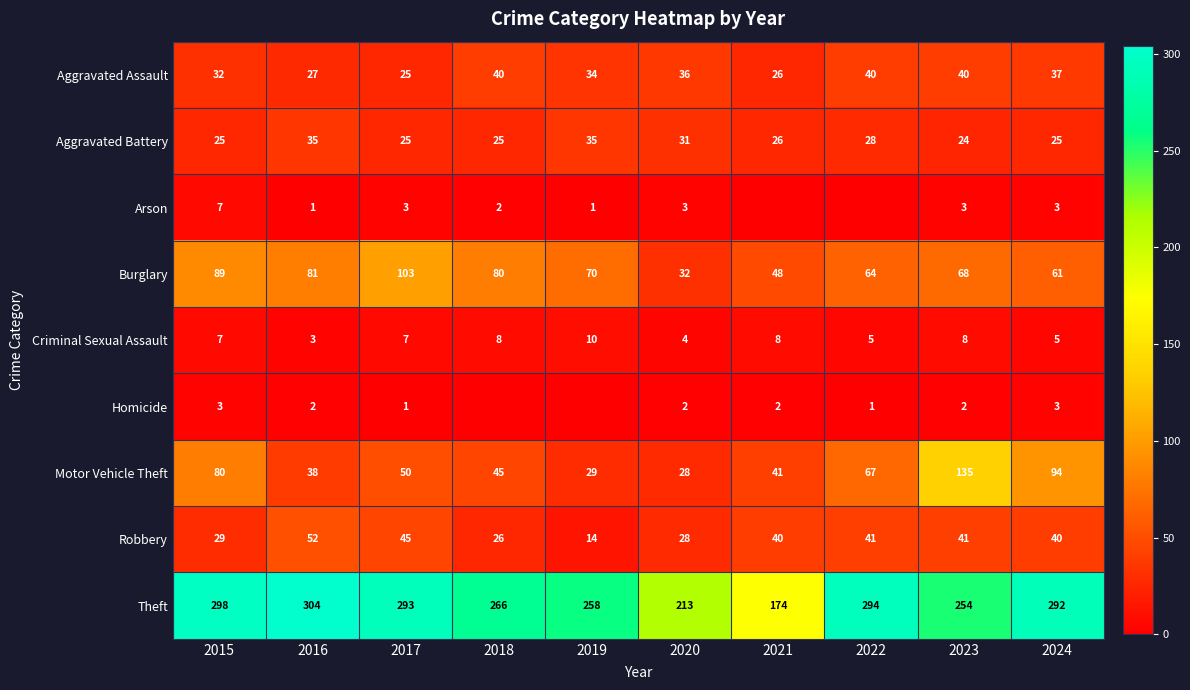

What is the sum of all Motor Vehicle Theft values?

607